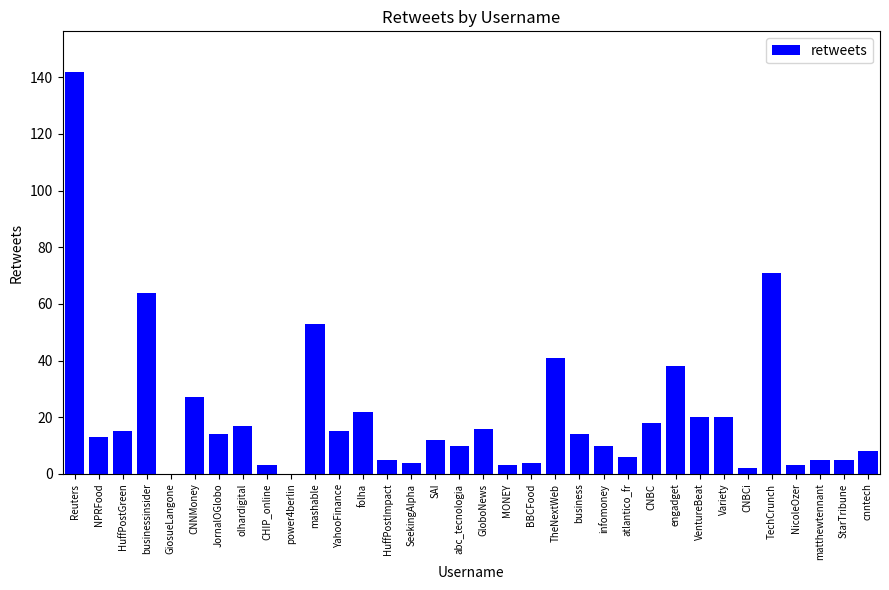

Reading right to left, what are all the values shown in this chart?

8	5	5	3	71	2	20	20	38	18	6	10	14	41	4	3	16	10	12	4	5	22	15	53	0	3	17	14	27	0	64	15	13	142